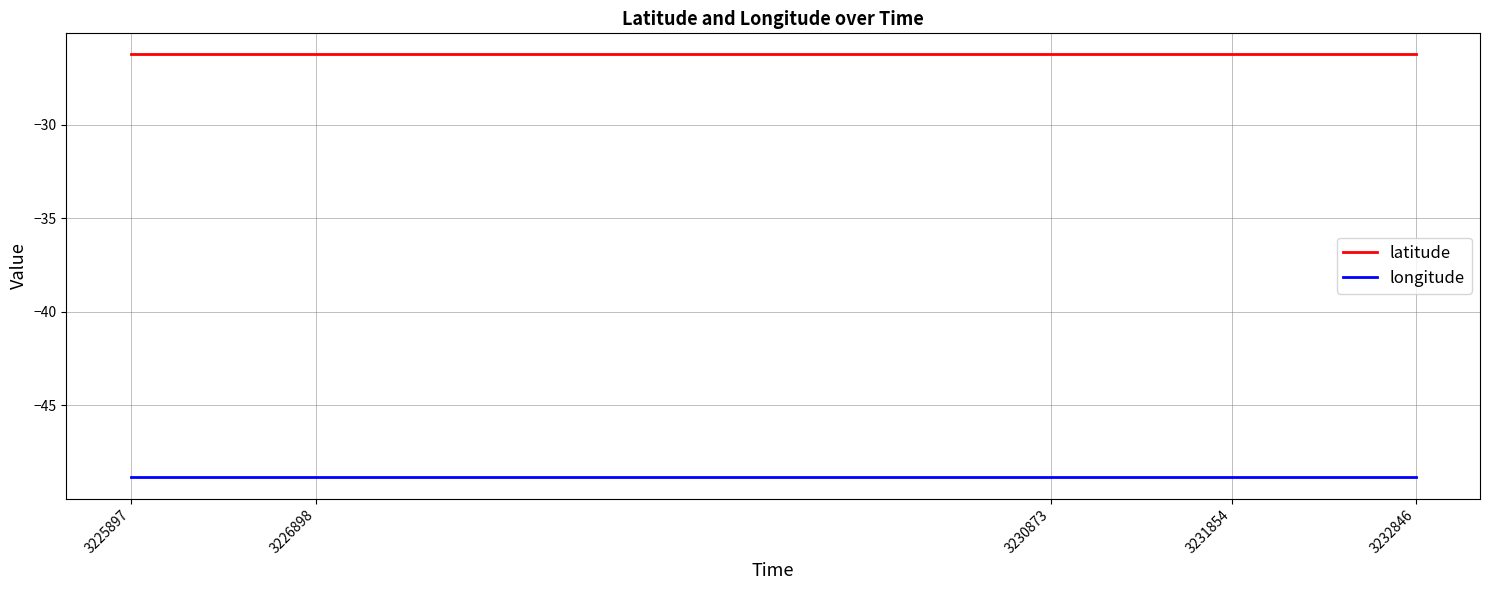

True or false: latitude has a value of -40.2 at 3232846.

False